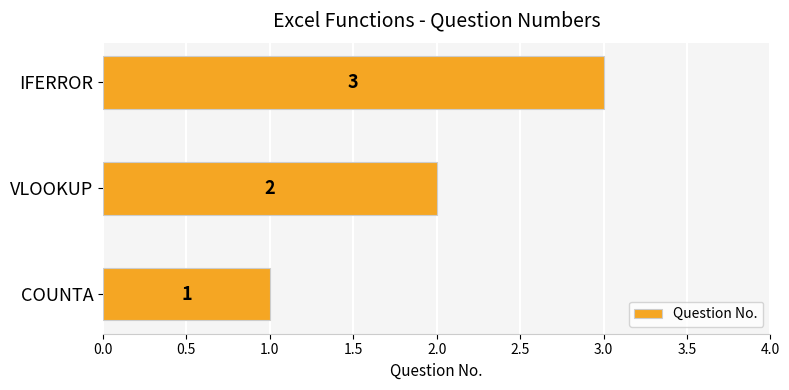

How many data points does each series have?

3